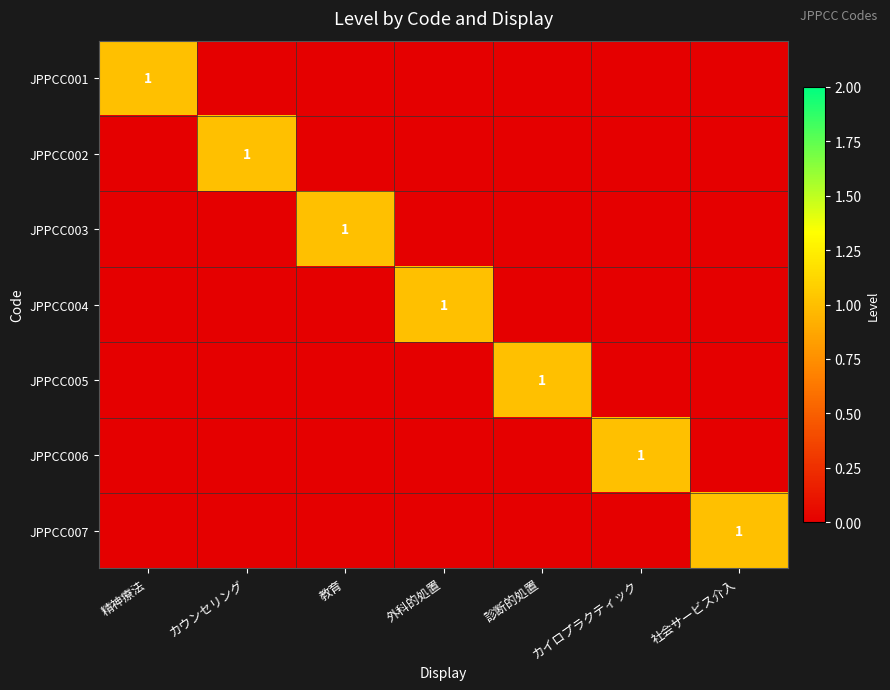

The value of JPPCC005 at 診断的処置 is 0. True or false?

False